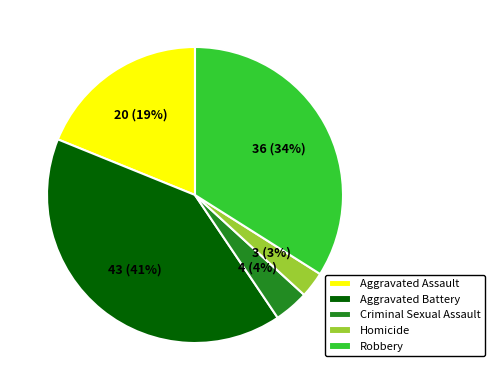

To the nearest percent, what percentage of the pie is Homicide?

3%